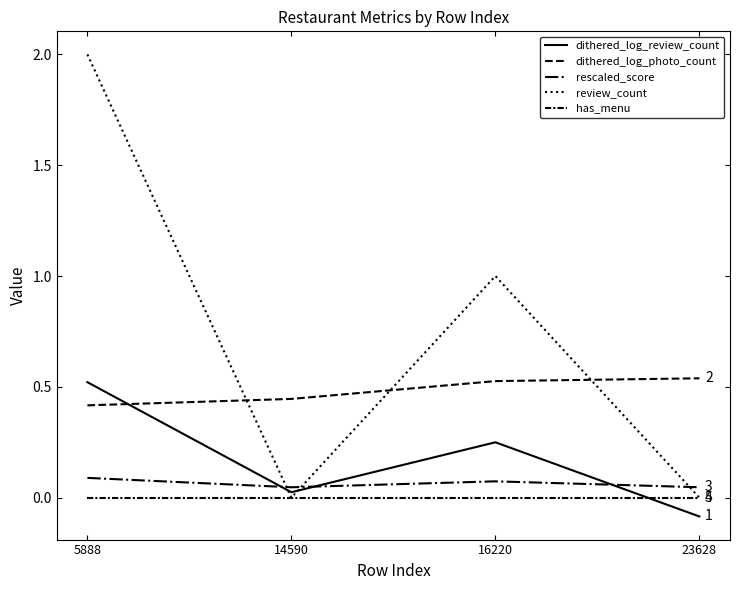

Does the chart have visible grid lines?

No